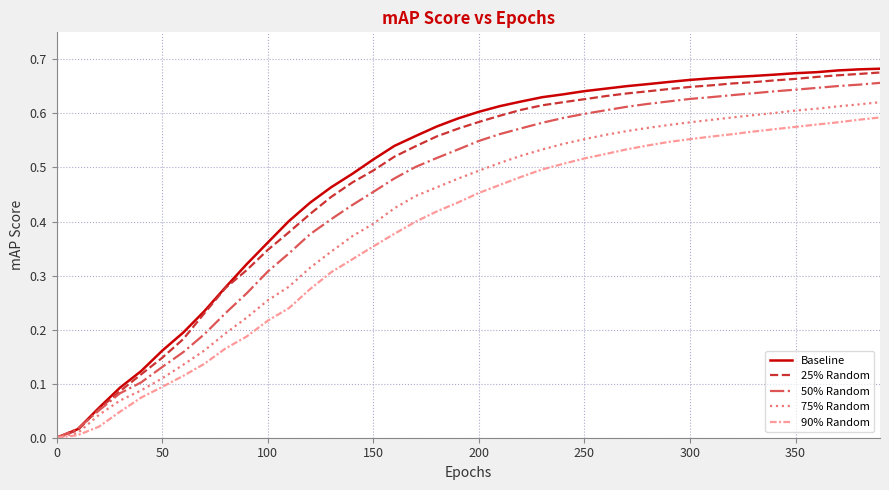

Which series has the largest range (max minus min)?

Baseline